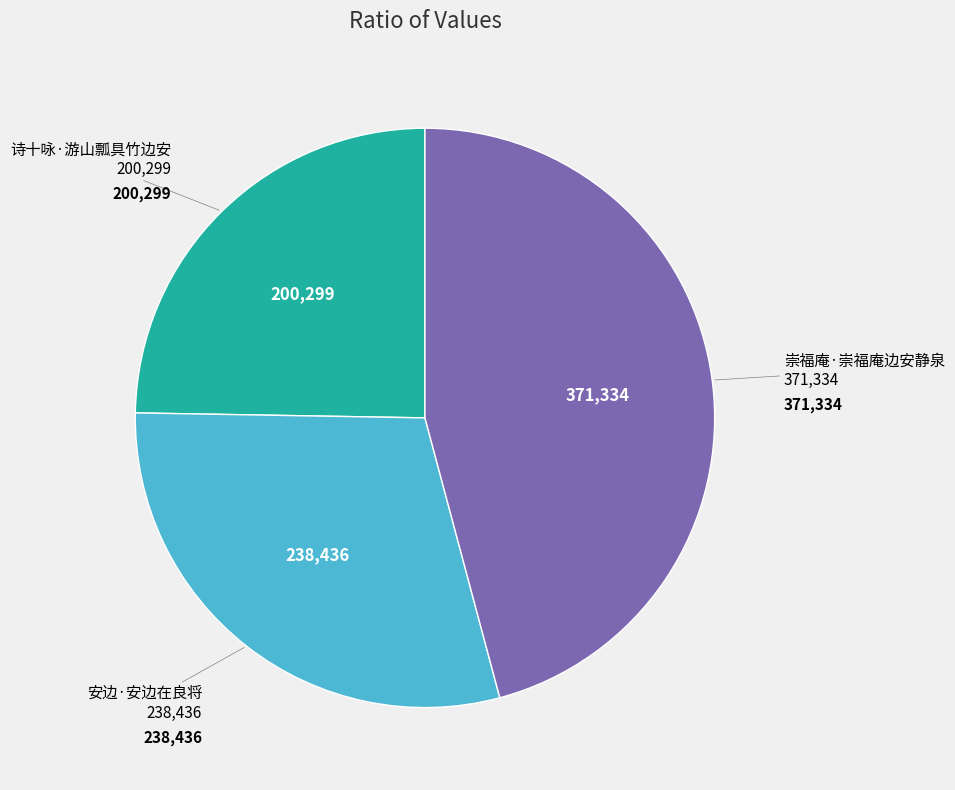

Count the number of slices in the pie.

3